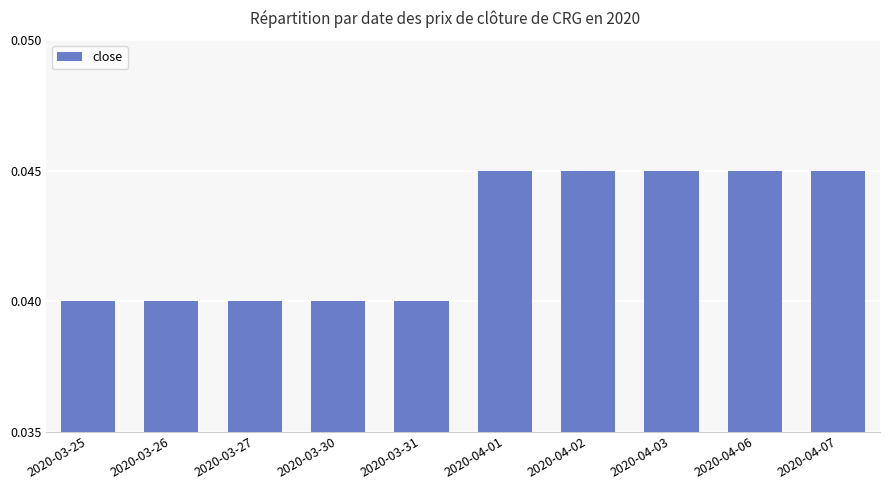

What is the label of the 9th bar from the left?

2020-04-06